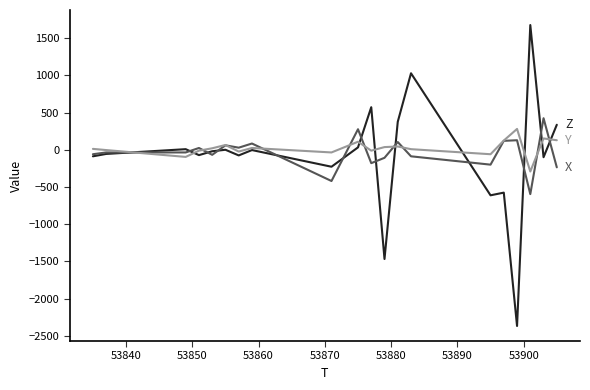

What is the smallest value displayed?

-2368